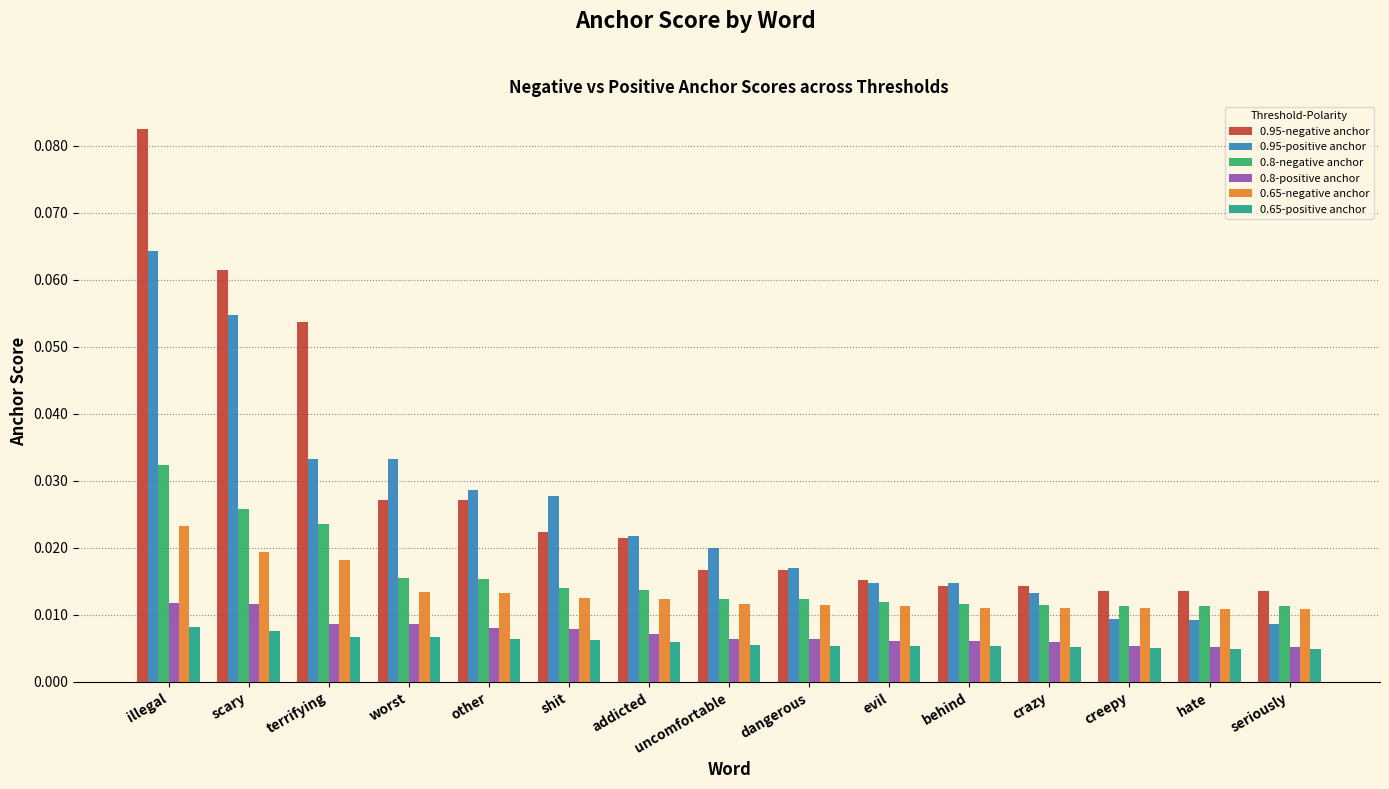

List the series in order of their peak value, highest first.

0.95-negative anchor, 0.95-positive anchor, 0.8-negative anchor, 0.65-negative anchor, 0.8-positive anchor, 0.65-positive anchor